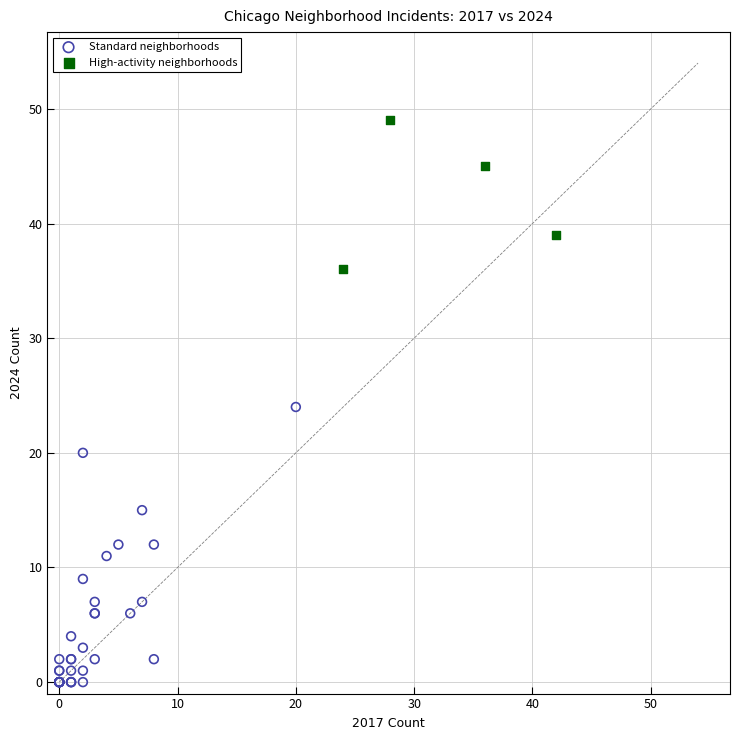

What are all the series names shown in the legend?

Standard neighborhoods, High-activity neighborhoods